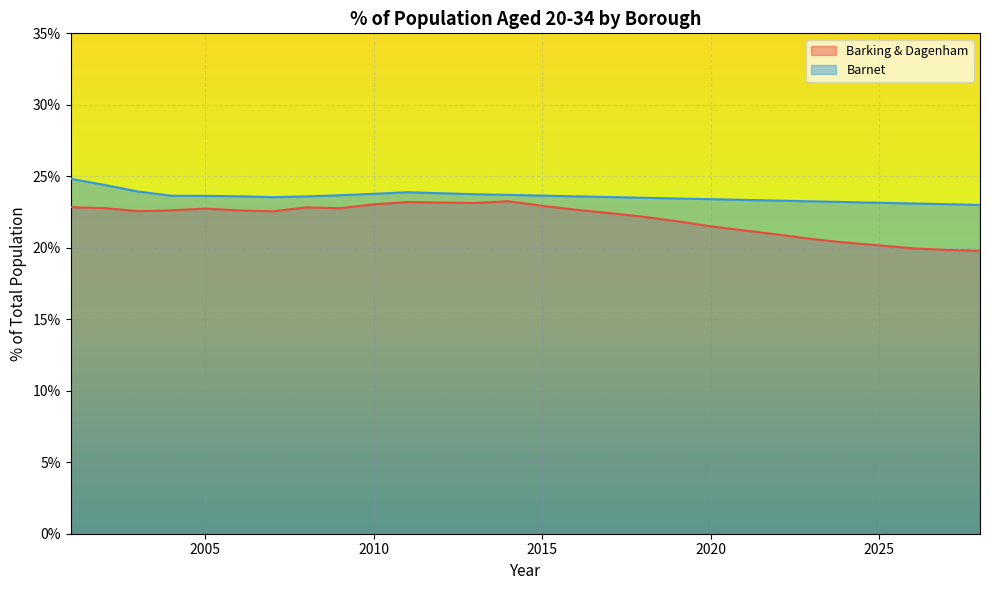

In Barking & Dagenham, how many points are lower than both neighbors (excluding endpoints)?

4